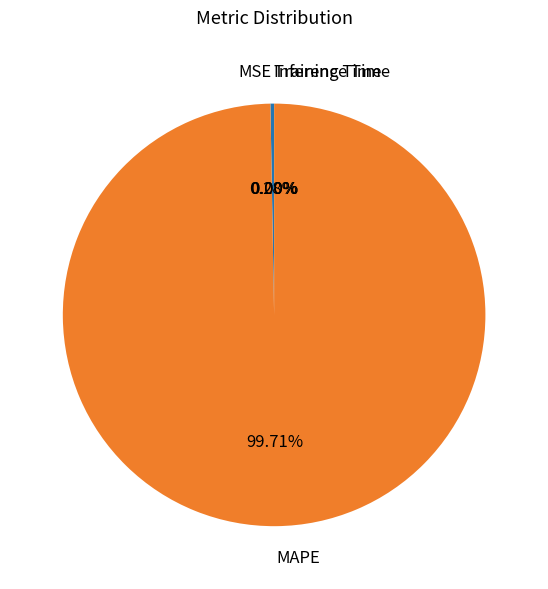

Which category has the biggest portion of the pie?

MAPE